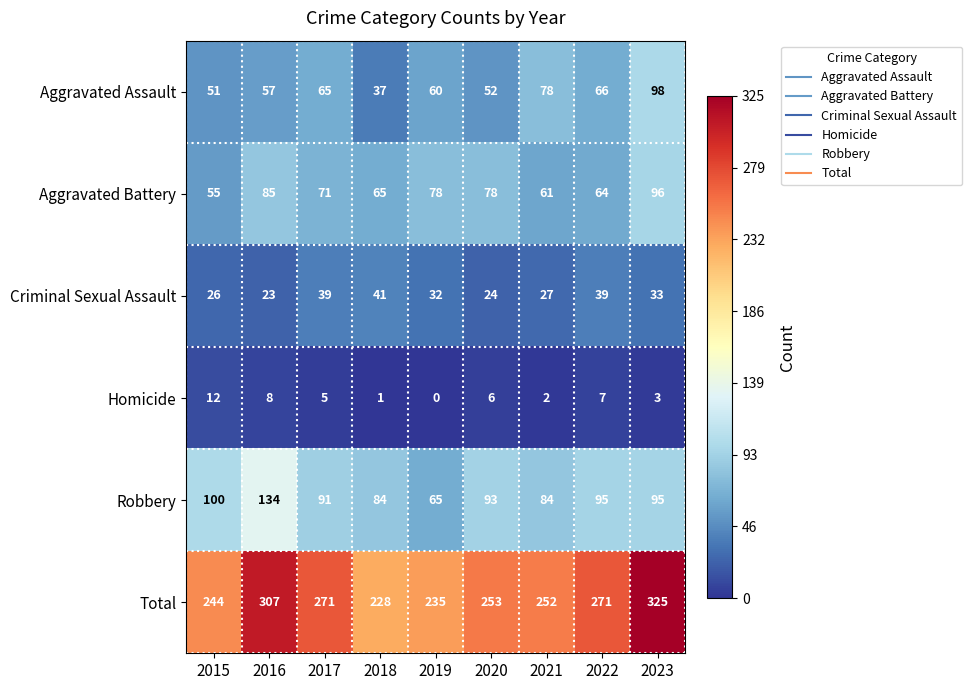

Rank the series at 2019 from highest to lowest value.

Total, Aggravated Battery, Robbery, Aggravated Assault, Criminal Sexual Assault, Homicide